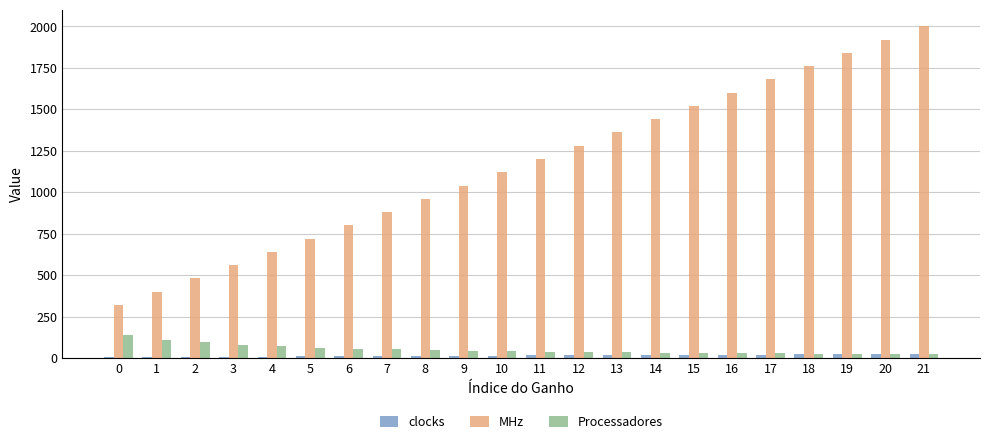

Which series has the largest total across all categories?

MHz